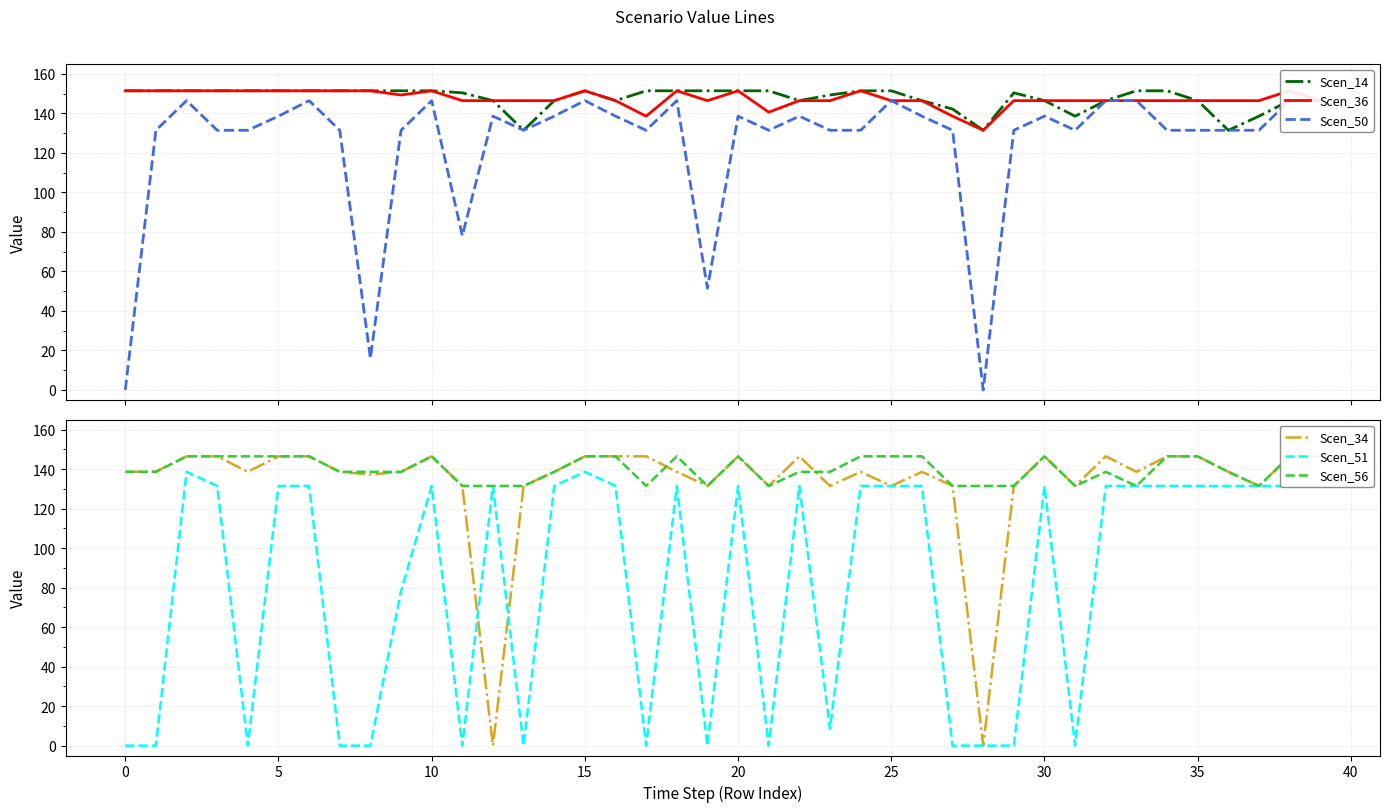

What is the lowest value of the Scen_14 series?

131.5